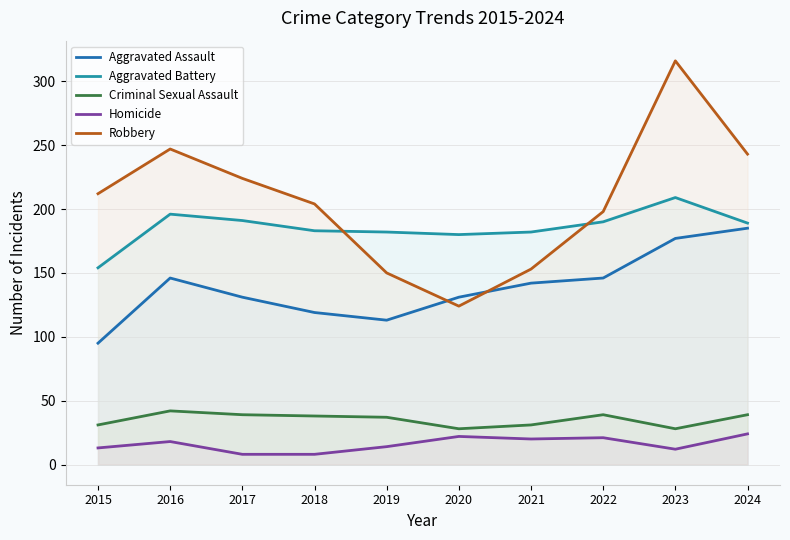

Read the Aggravated Assault value at 2015, to the nearest 10.

100